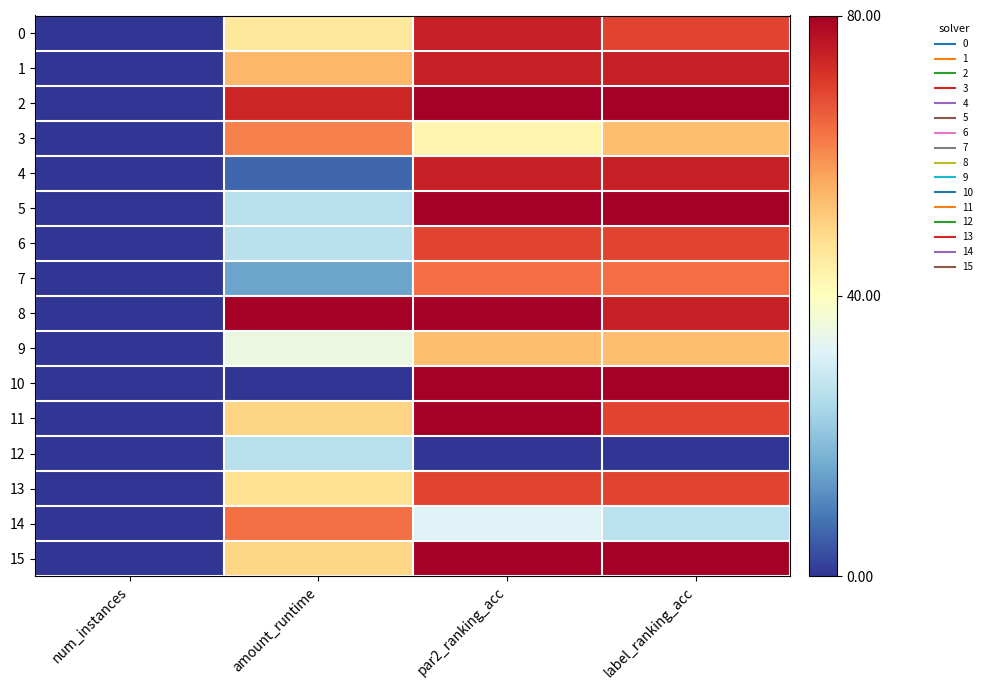

Which series has the widest spread of values?

2